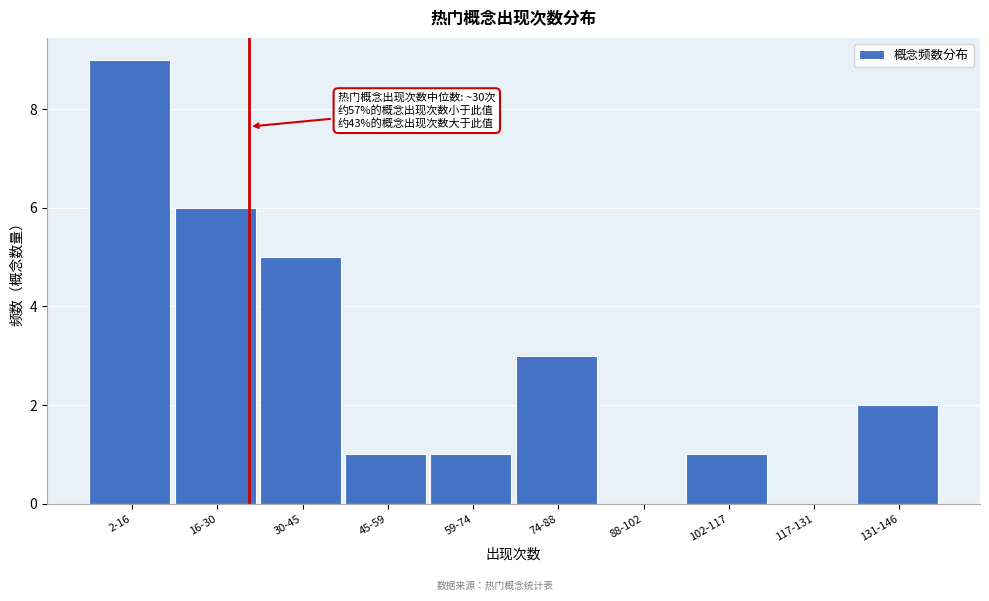

Reading left to right, extract all data points from this chart.

2-16=9	16-30=6	30-45=5	45-59=1	59-74=1	74-88=3	88-102=0	102-117=1	117-131=0	131-146=2